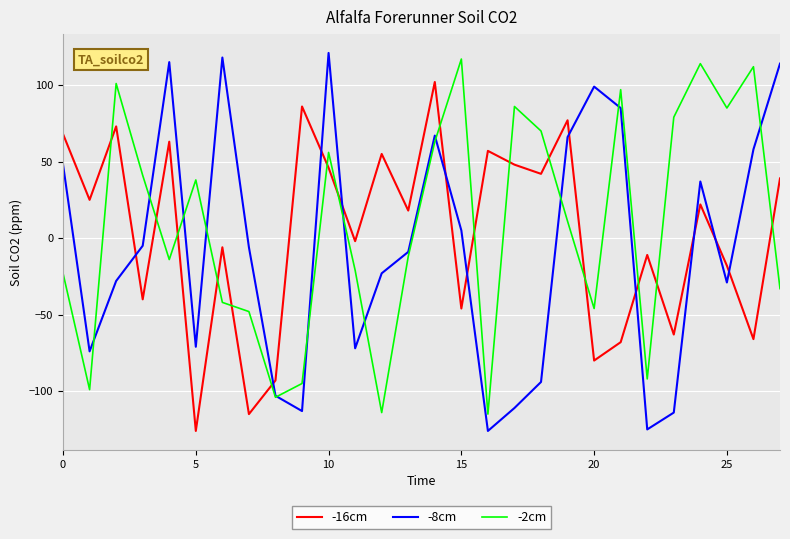

What is the maximum value shown in the chart?

121